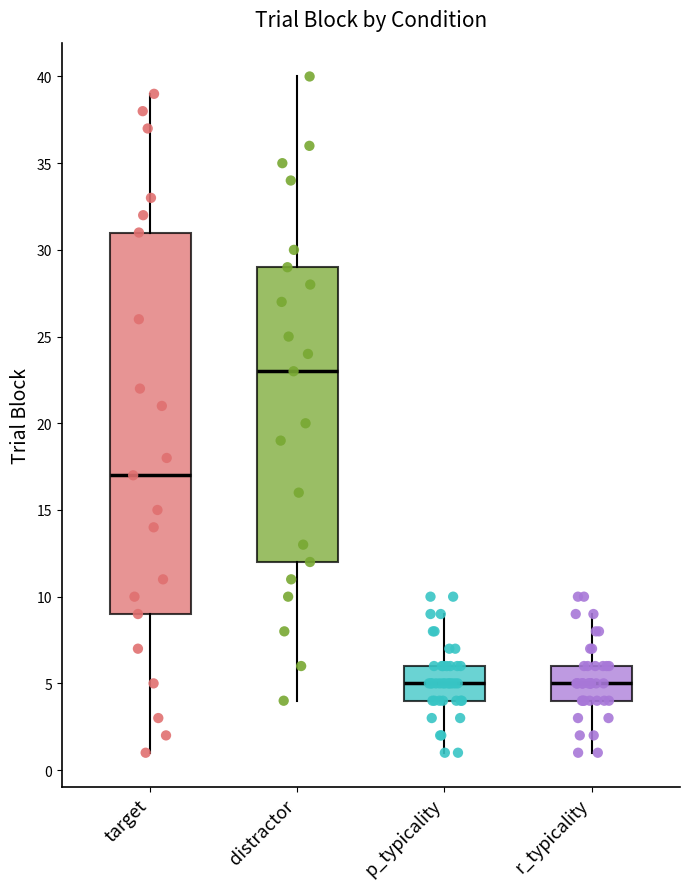

Where does the lower whisker of the box for target end on the y-axis? The values are not printed on the chart, so give them approximately, as read against the axis.

1